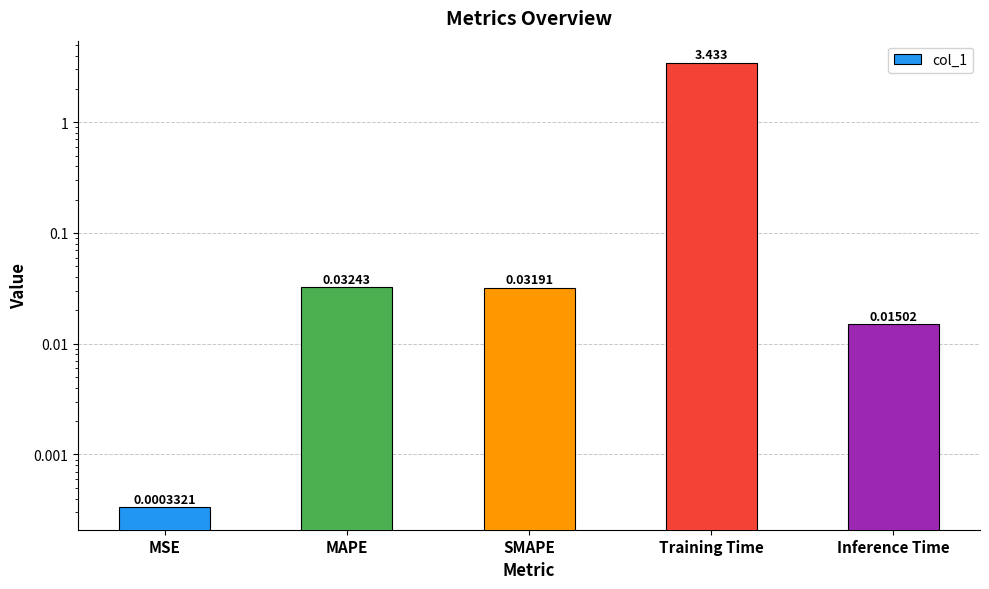

What is the value of the 4th bar from the left?

3.4